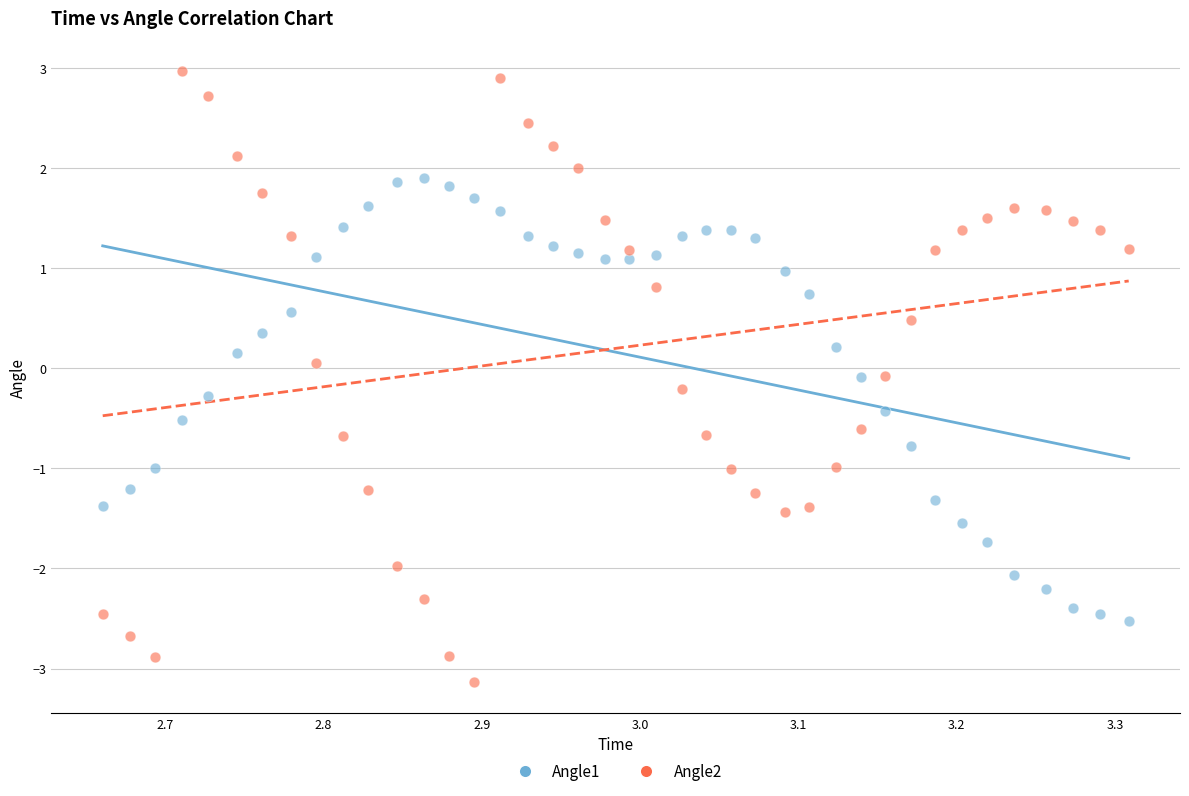

Which series reaches the minimum Y coordinate?

Angle2